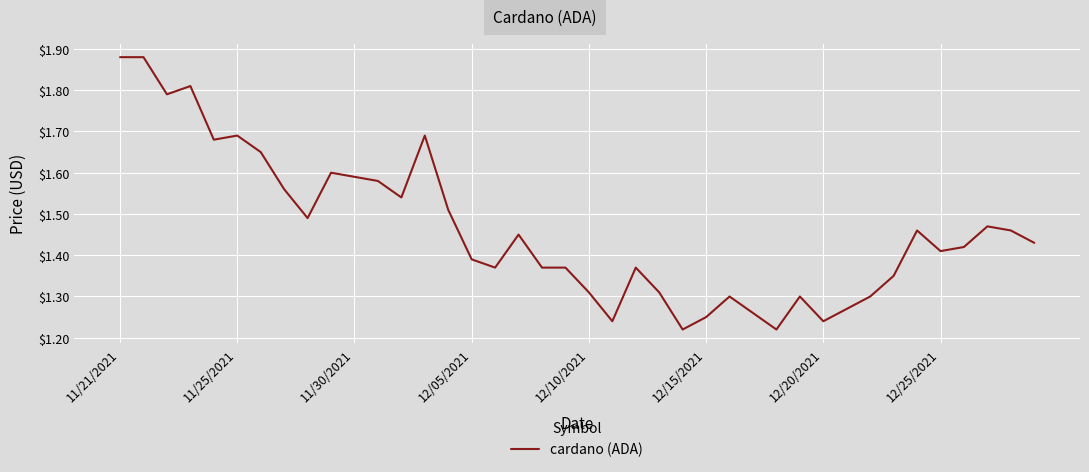

Does the chart display data point markers on the line(s)?

No